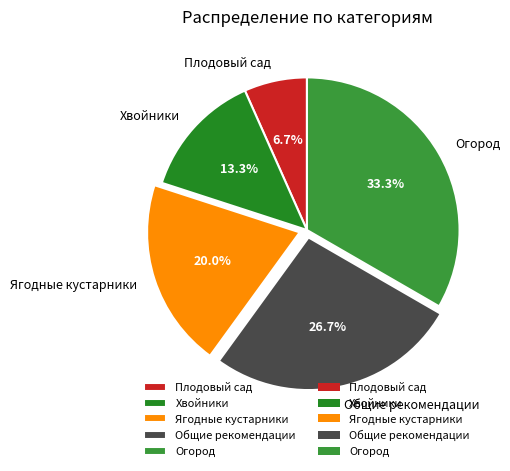

Is there a majority slice in this chart?

No